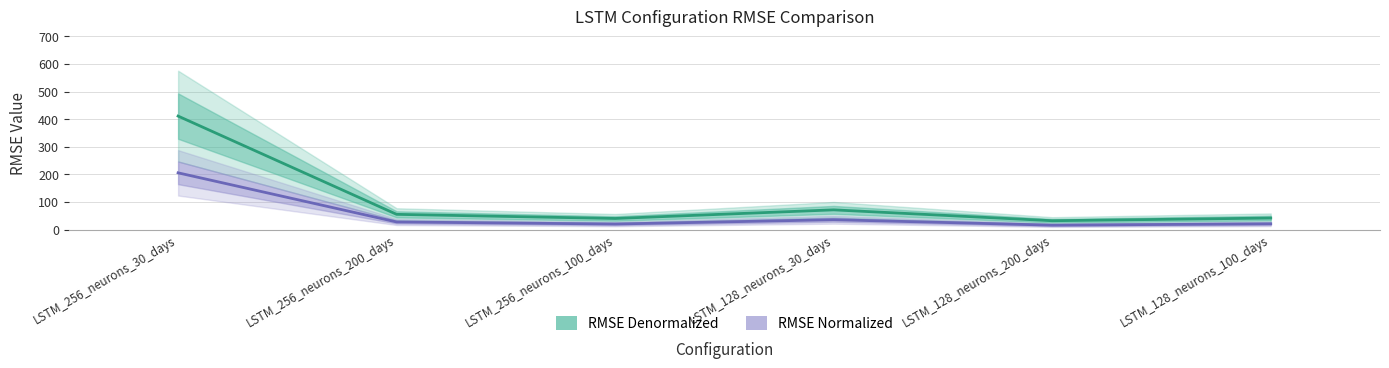

At how many categories does at least one series exceed 308?

1